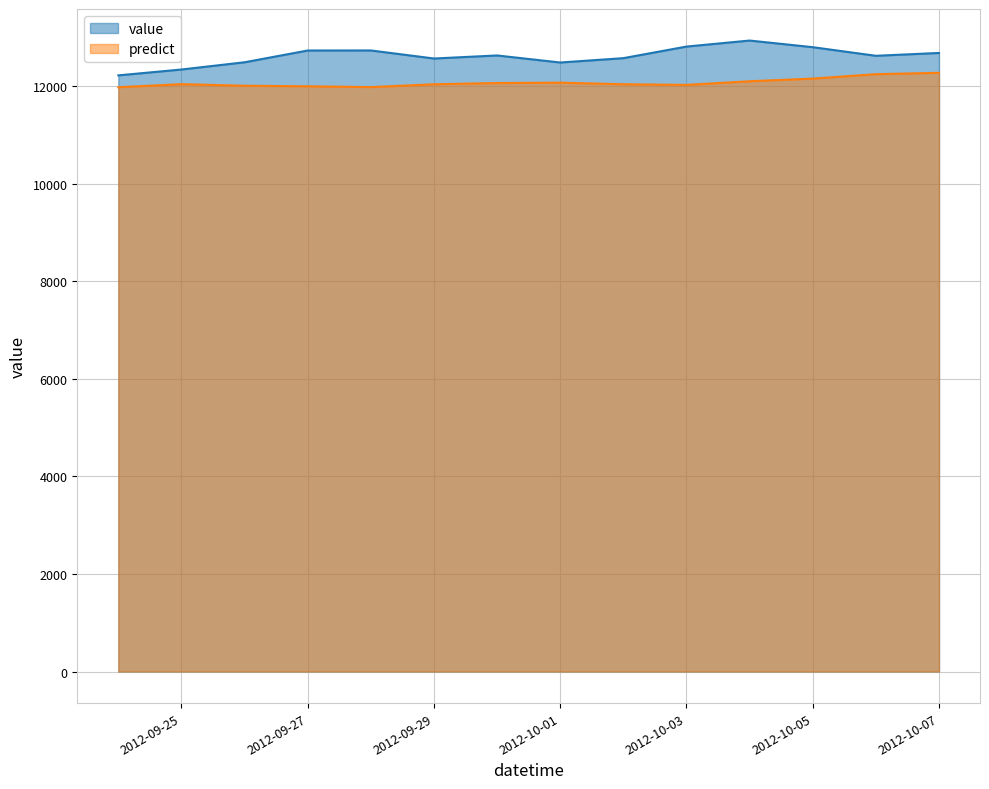

What is the spread (max minus min) of values at 2012-09-30?

565.2